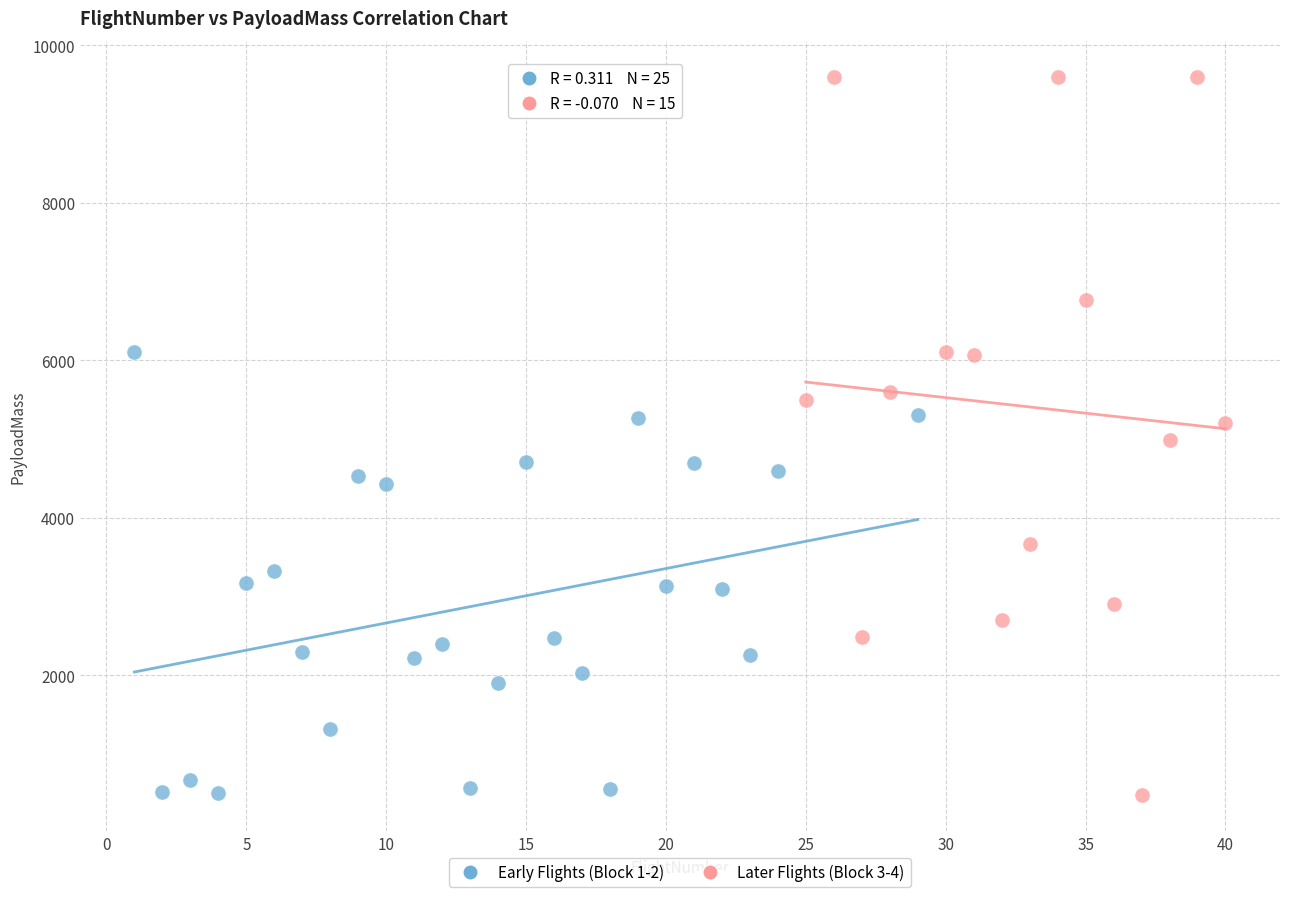

Which series has the widest spread of Y values?

Later Flights (Block 3-4)